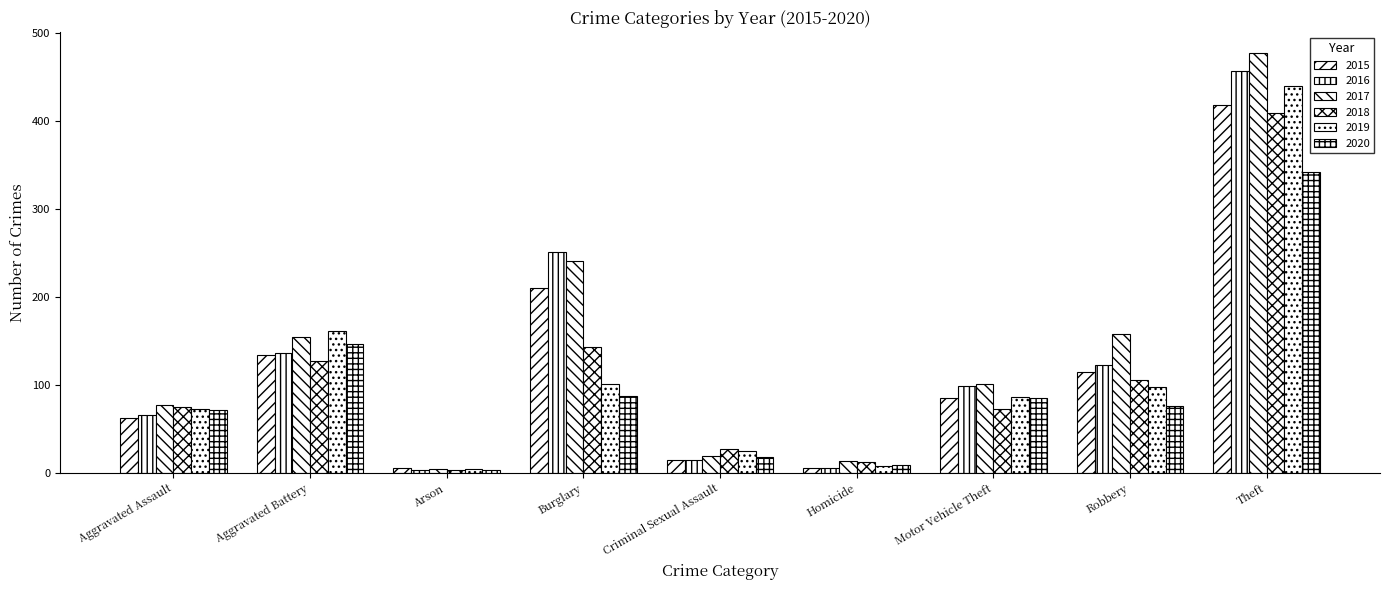

How many distinct data groups are displayed?

6